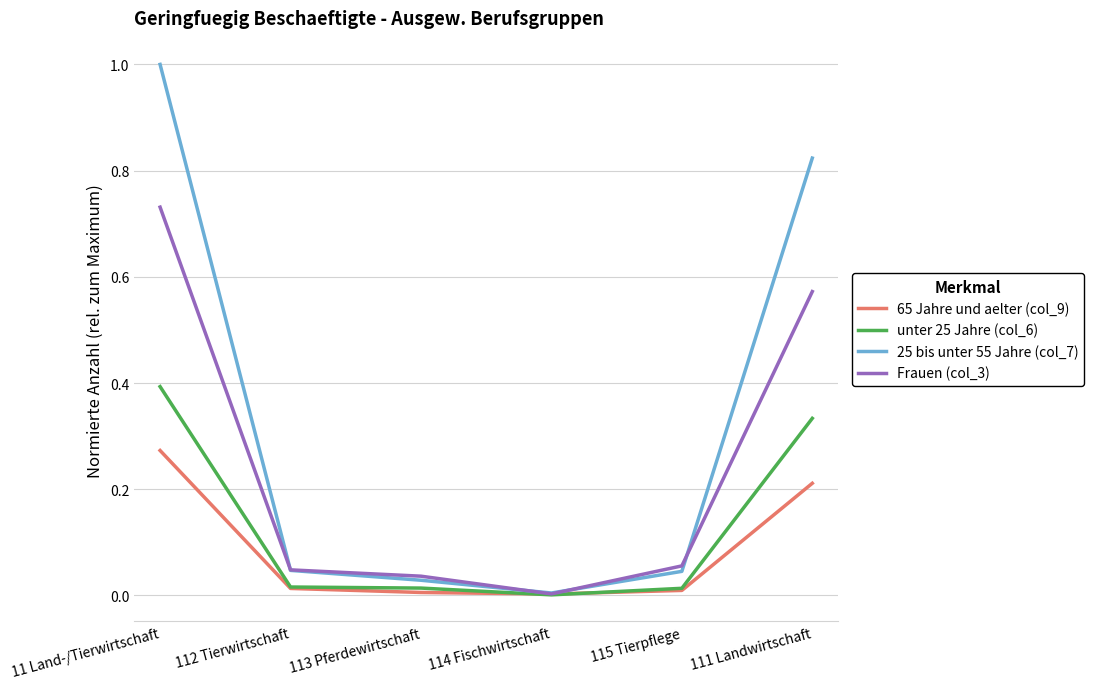

Is the value of unter 25 Jahre (col_6) at 111 Landwirtschaft greater than the value of 65 Jahre und aelter (col_9) at 115 Tierpflege?

Yes